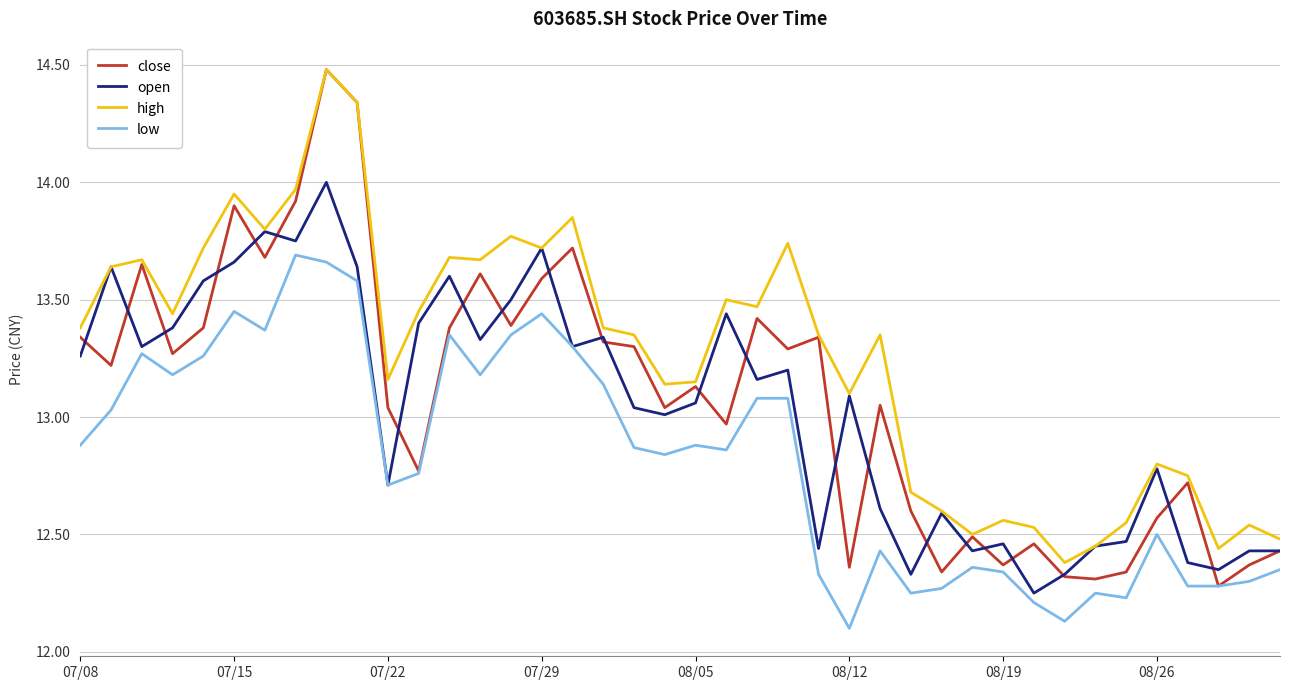

Which series has the largest total across all categories?

high